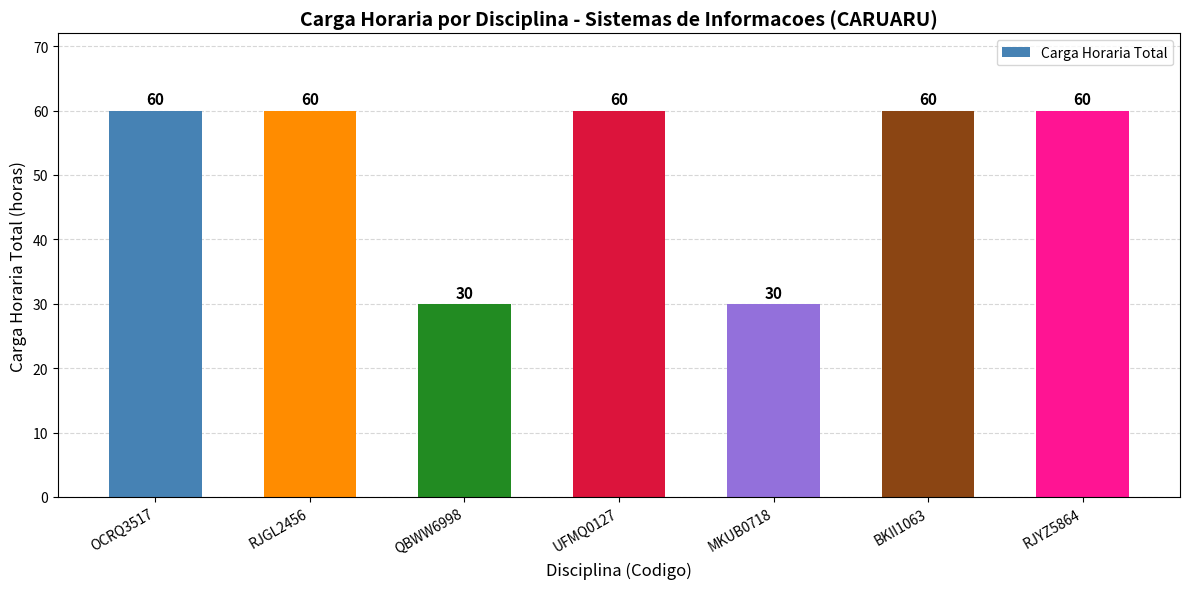

Are the bars horizontal?

No